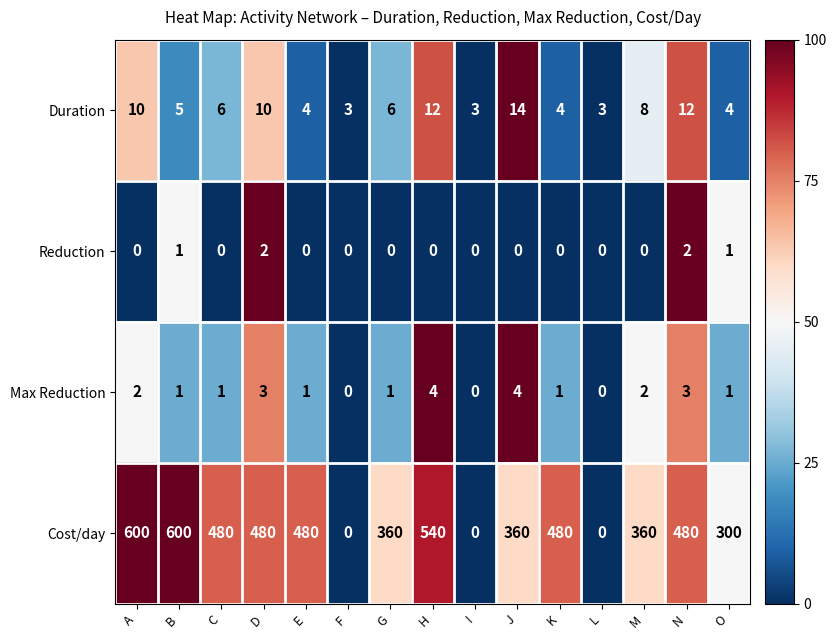

What is the sum of the Max Reduction values at J and A?

6